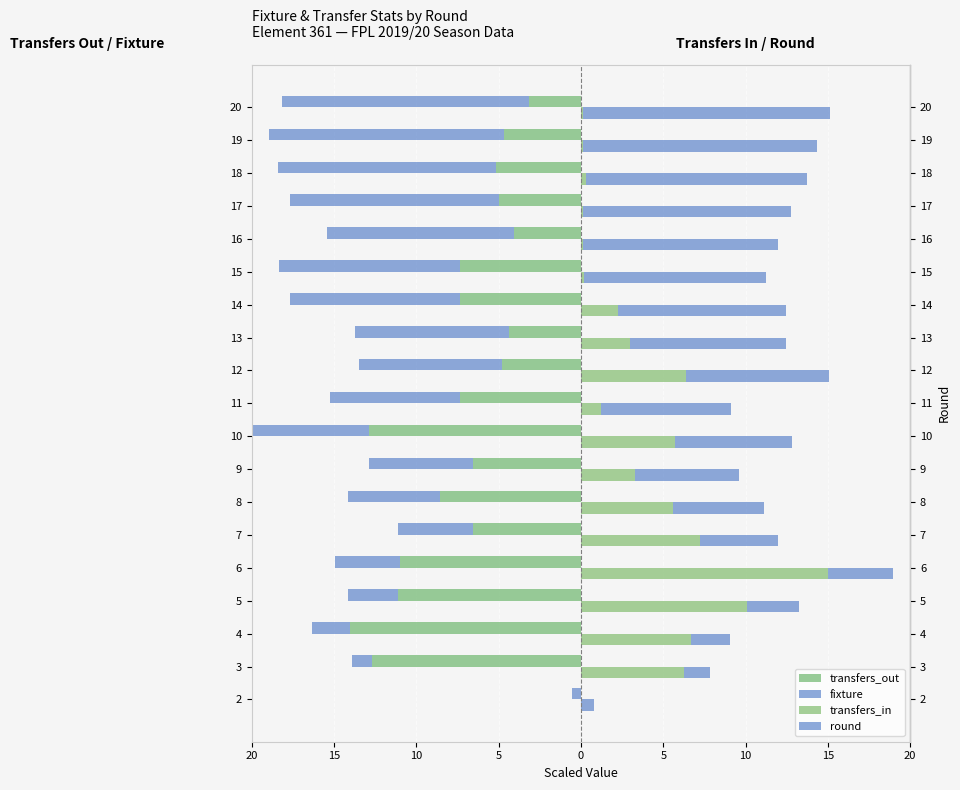

What is the greatest value displayed?

15.0